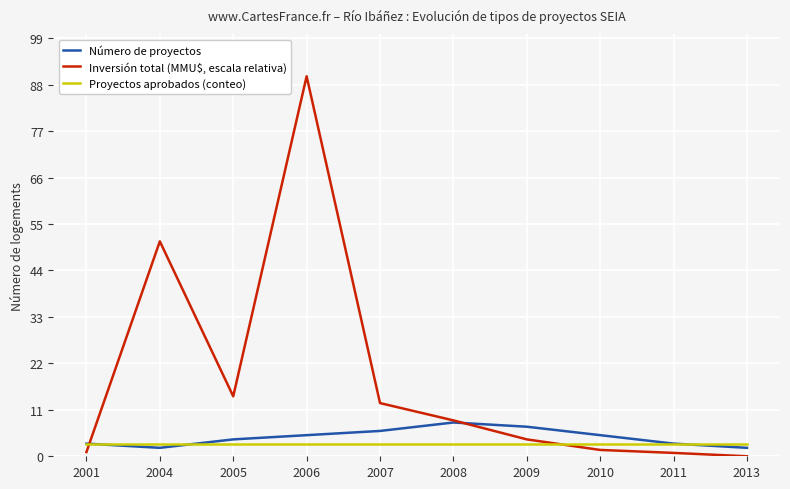

Which series changed the most between 2008 and 2011?

Inversión total (MMU$, escala relativa)